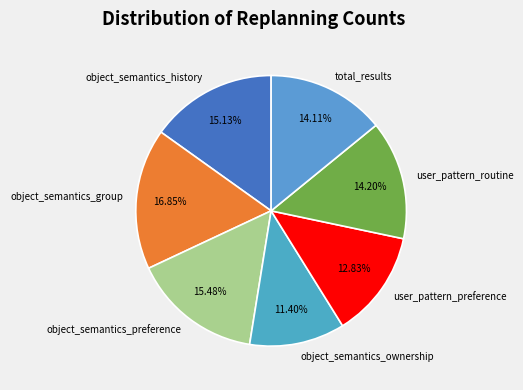

To the nearest percent, what is the difference between the largest and smallest slice percentages?

5%